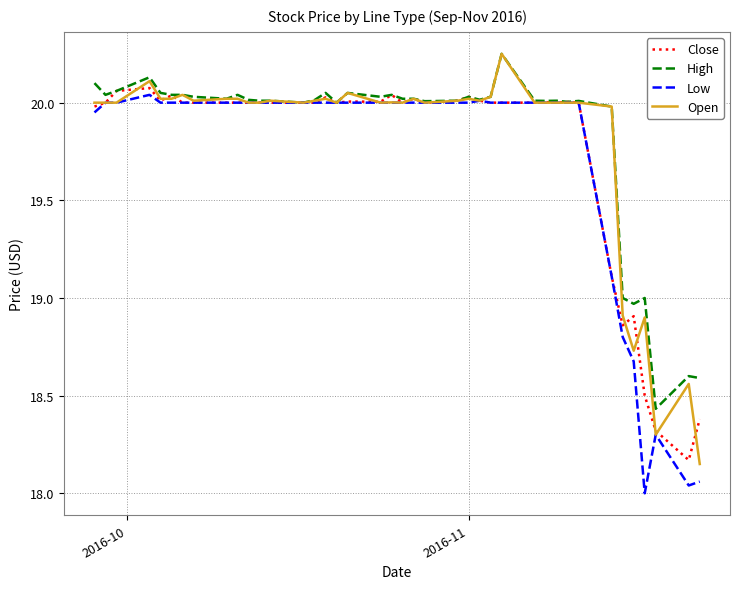

How many lines are shown in the chart?

4